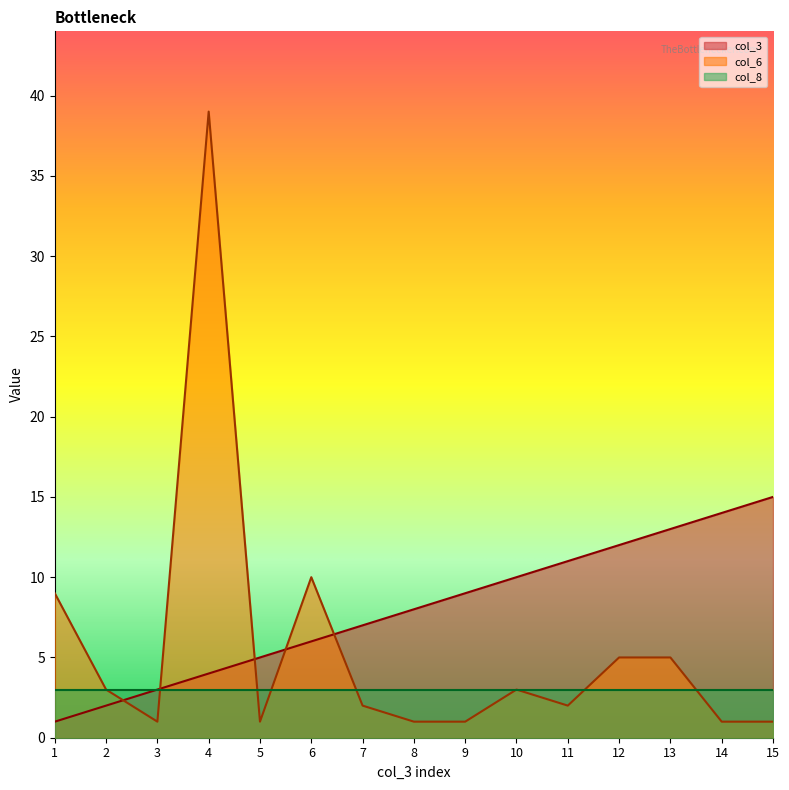

What is the minimum value shown in the chart?

1